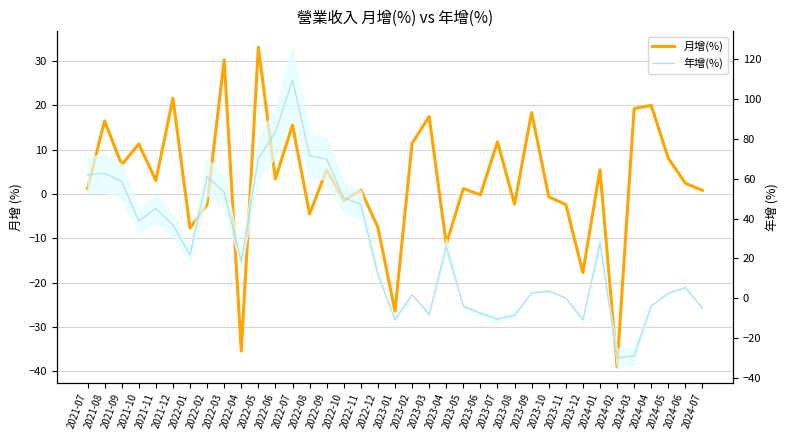

The value of 年增(%) at 2024-06 is 1.5. True or false?

False